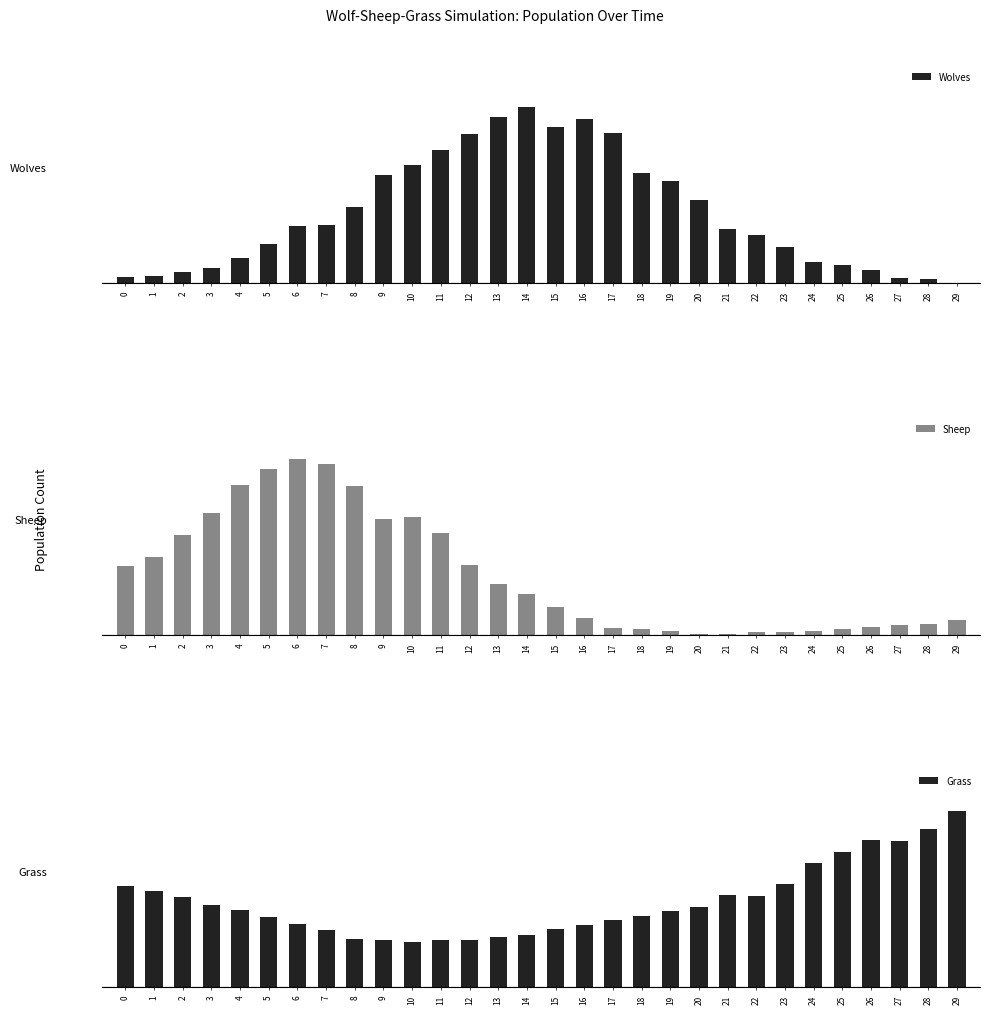

Reading left to right, what are all the values shown in this chart?

Wolves: 10	13	20	28	46	71	103	106	139	197	214	242	271	301	320	283	298	272	200	186	151	99	87	65	39	33	24	9	7	0
Sheep: 50	57	73	89	109	121	128	124	108	84	86	74	51	37	30	20	12	5	4	3	1	1	2	2	3	4	6	7	8	11
Grass: 191	182	170	155	146	132	120	108	90	89	85	88	89	95	98	109	117	127	135	143	152	174	173	194	234	256	279	277	299	333